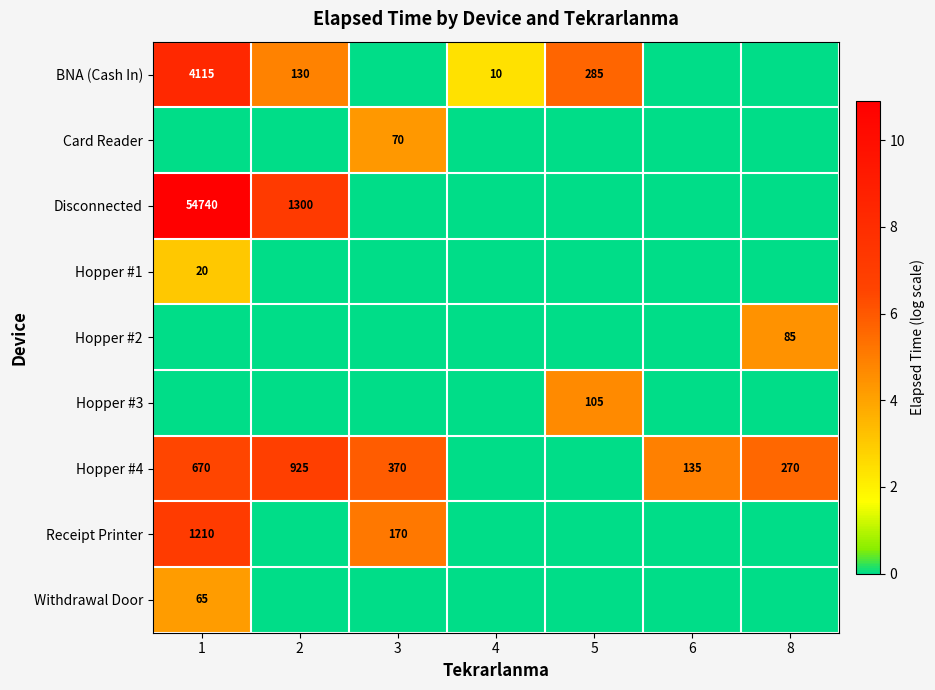

True or false: Hopper #4 has a value of 270 at 8.

True